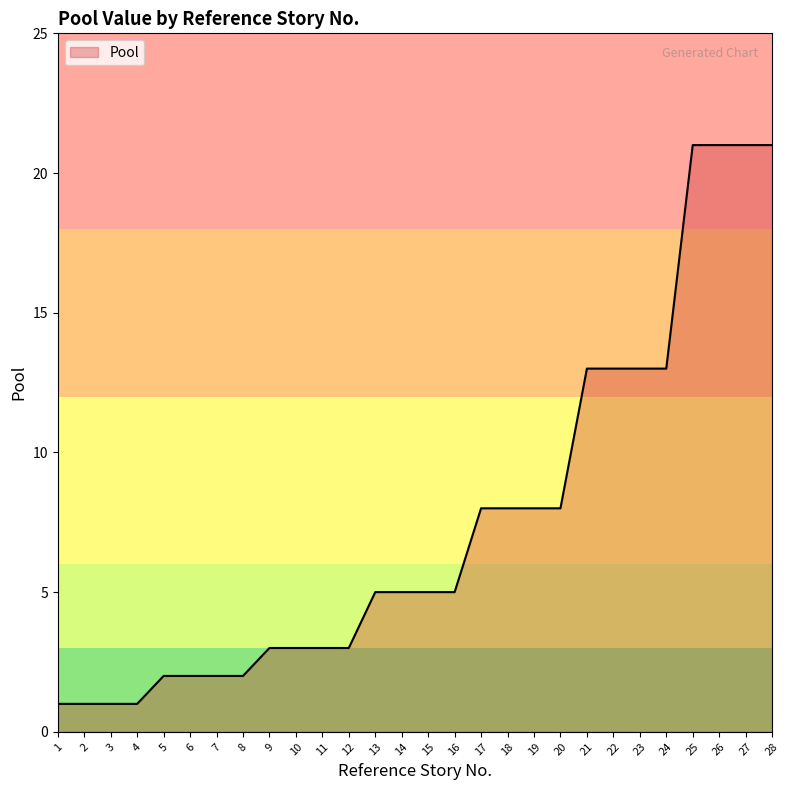

What is the sum of the values at 1 and 11?

4